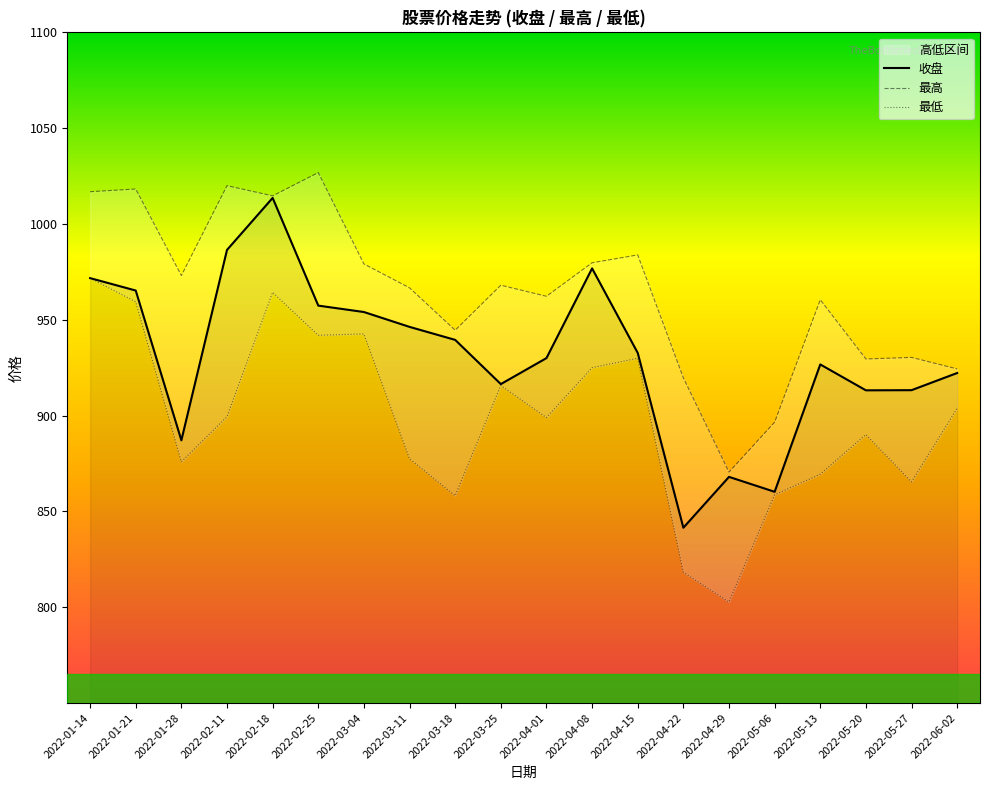

How many interior local valleys does the 收盘 series have?

5